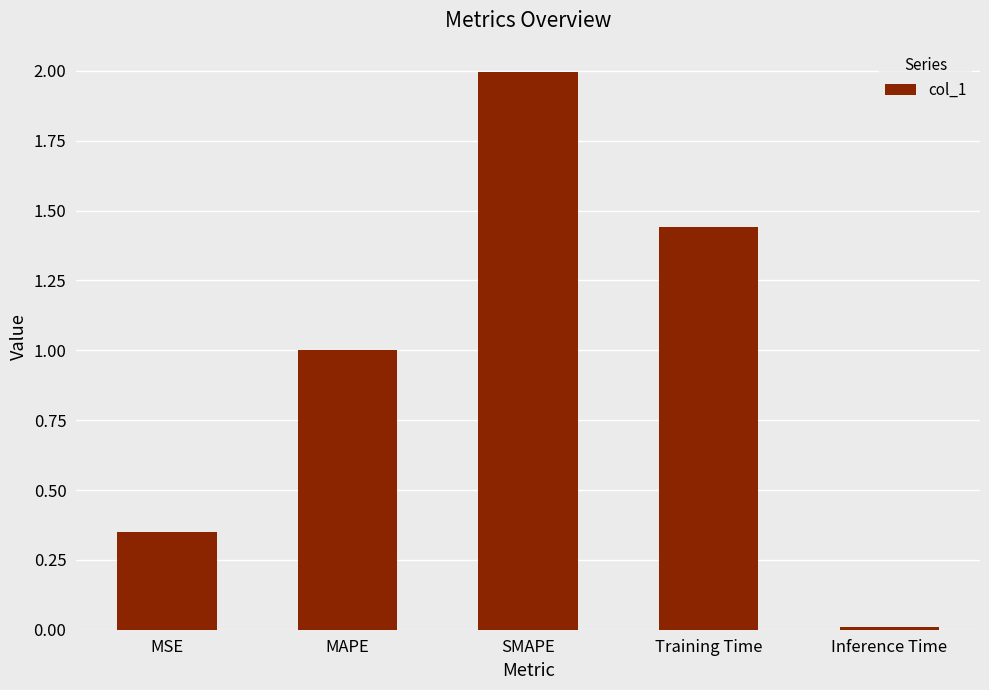

Between Training Time and Inference Time, which is larger?

Training Time